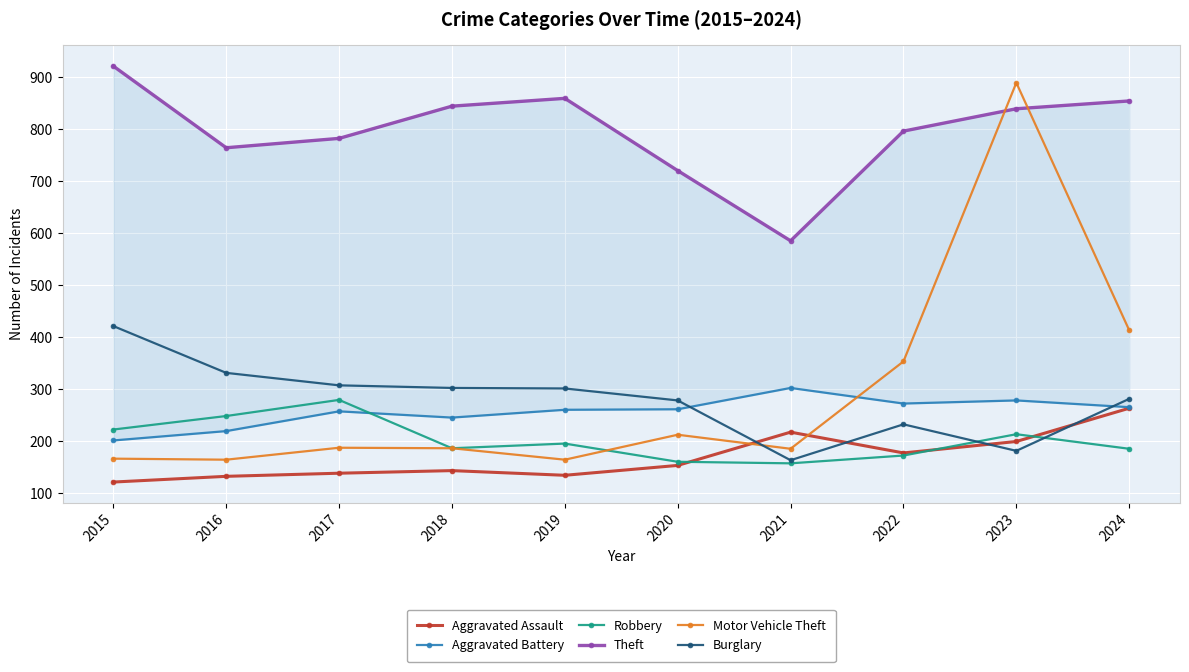

What is the value of the Aggravated Assault point at the 8th from the left?

177